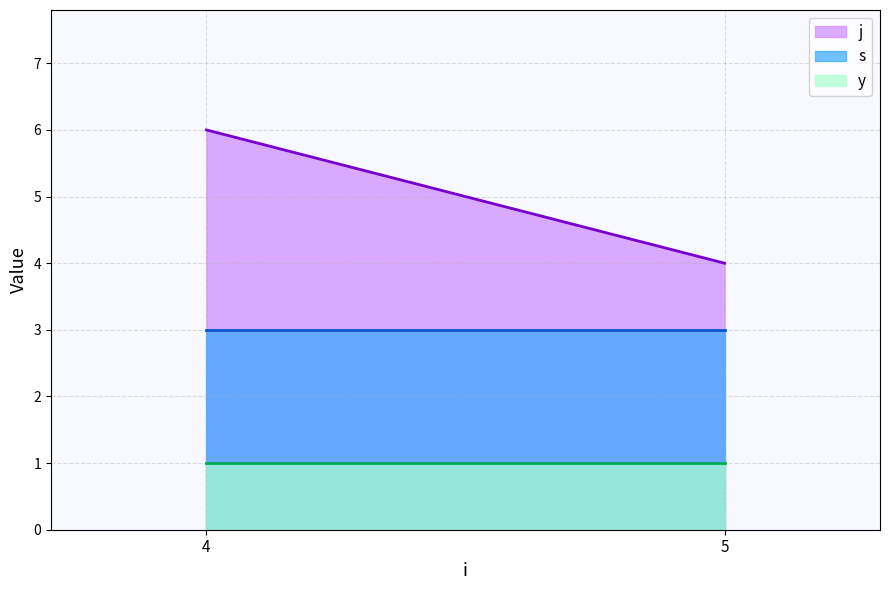

Where is the first local maximum for s?

4